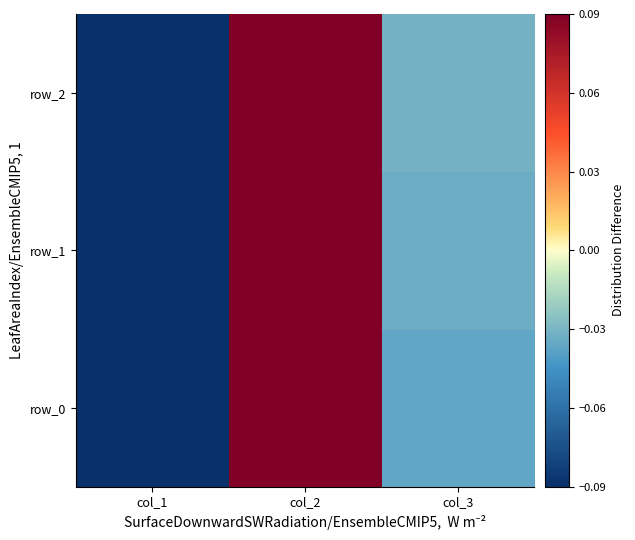

Reading left to right, extract all data points from this chart.

row_0: col_1=-0.1	col_2=0.1	col_3=-0.0
row_1: col_1=-0.1	col_2=0.1	col_3=-0.0
row_2: col_1=-0.1	col_2=0.1	col_3=-0.0